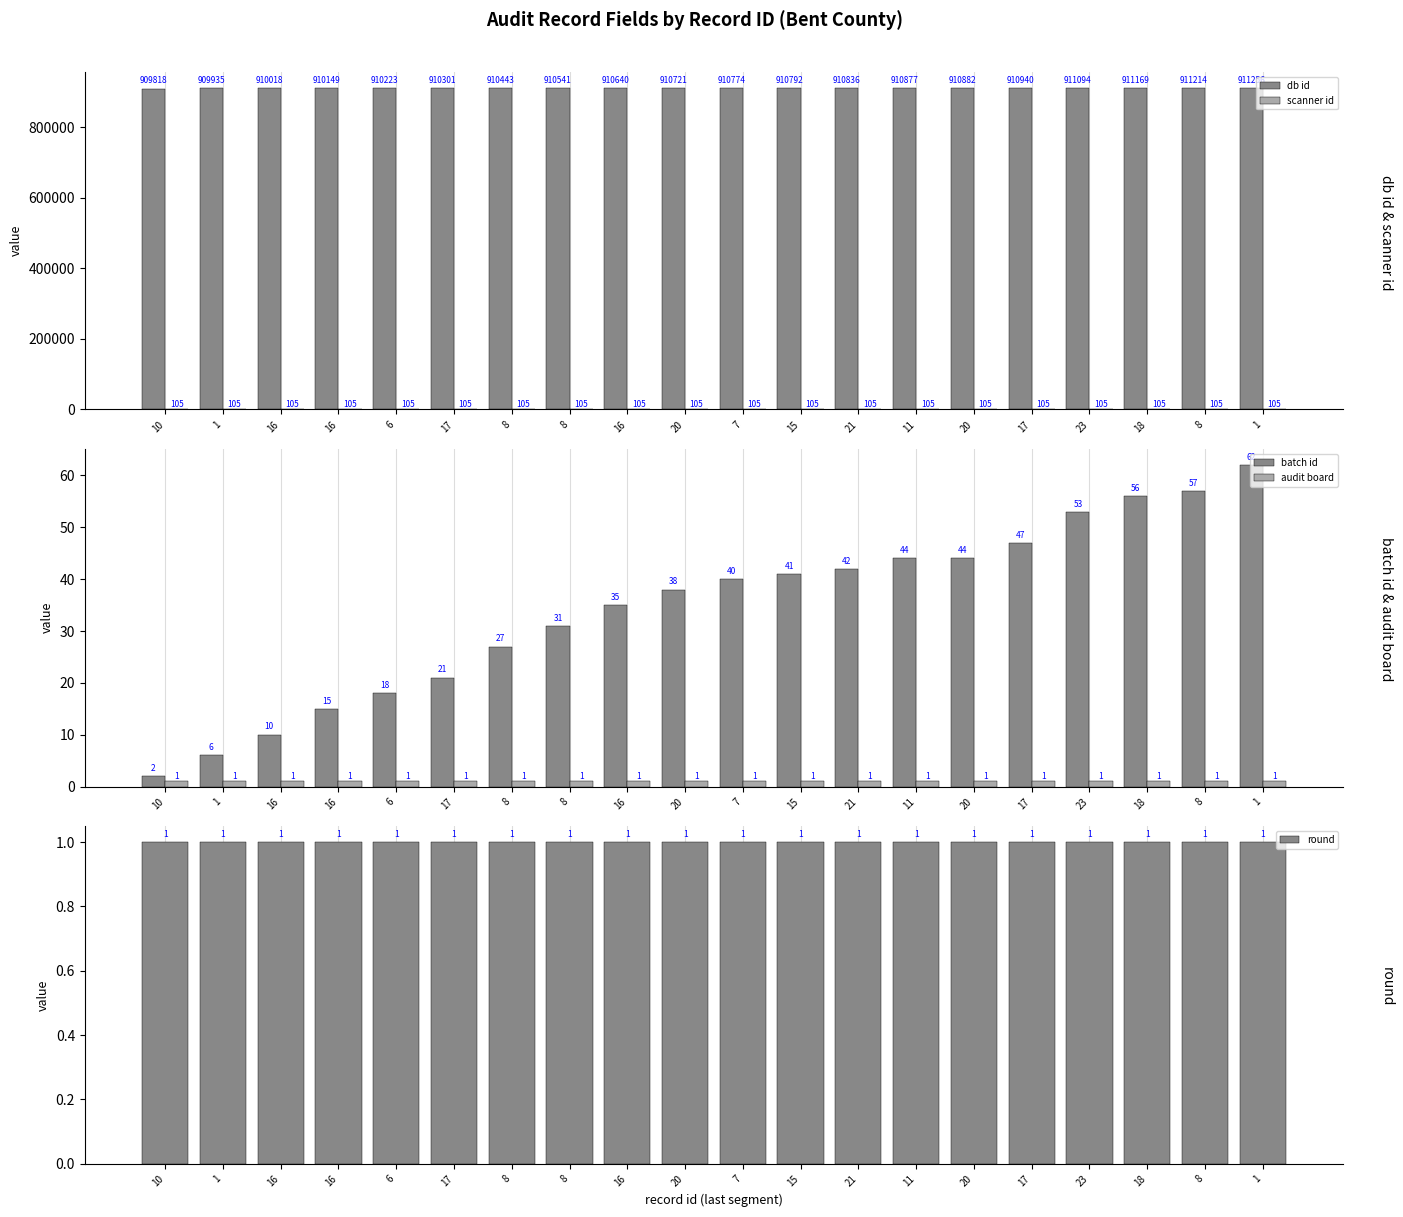

What is the lowest value of the batch id series?

2